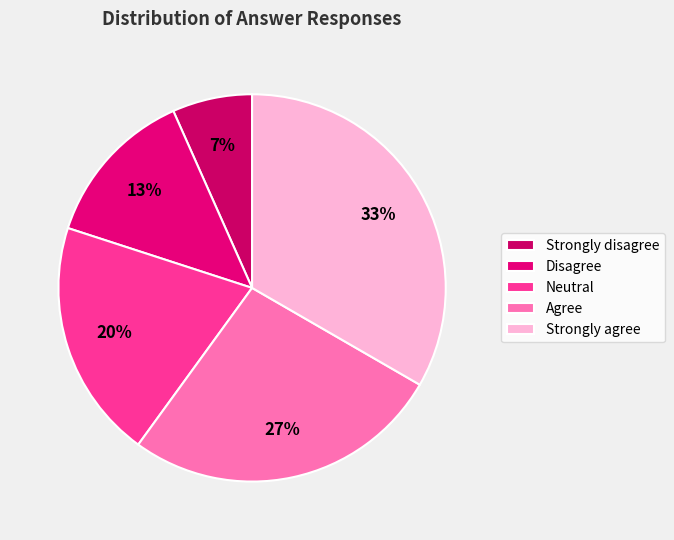

Rank the categories by value from lowest to highest.

Strongly disagree, Disagree, Neutral, Agree, Strongly agree